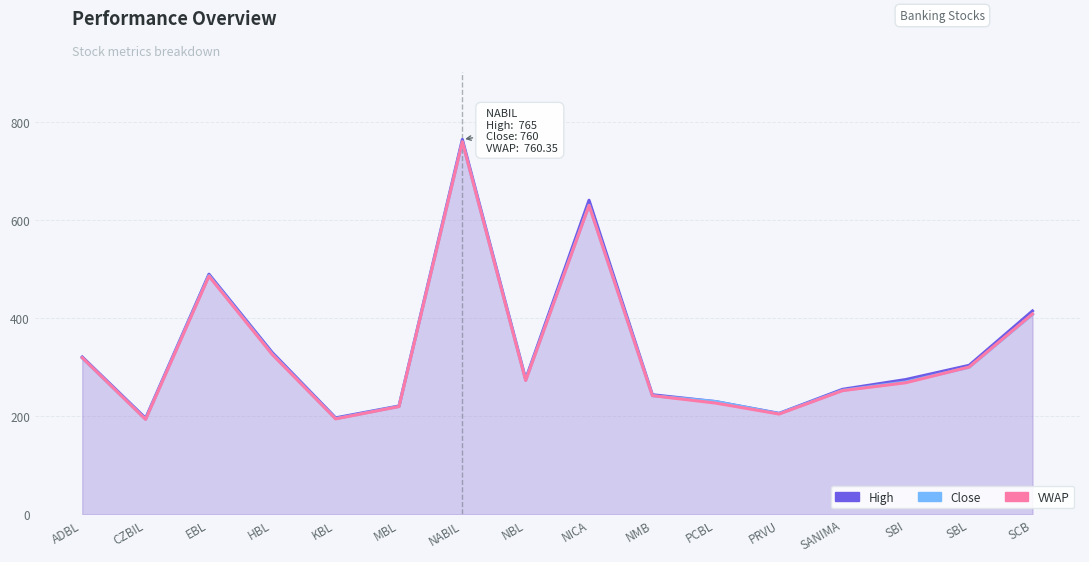

What is the average value of the VWAP series?

331.7